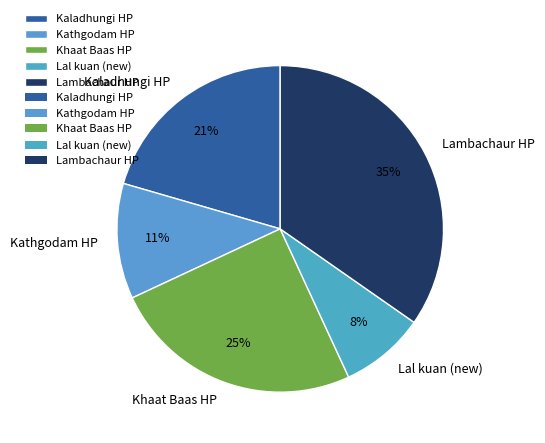

Count the number of slices in the pie.

5